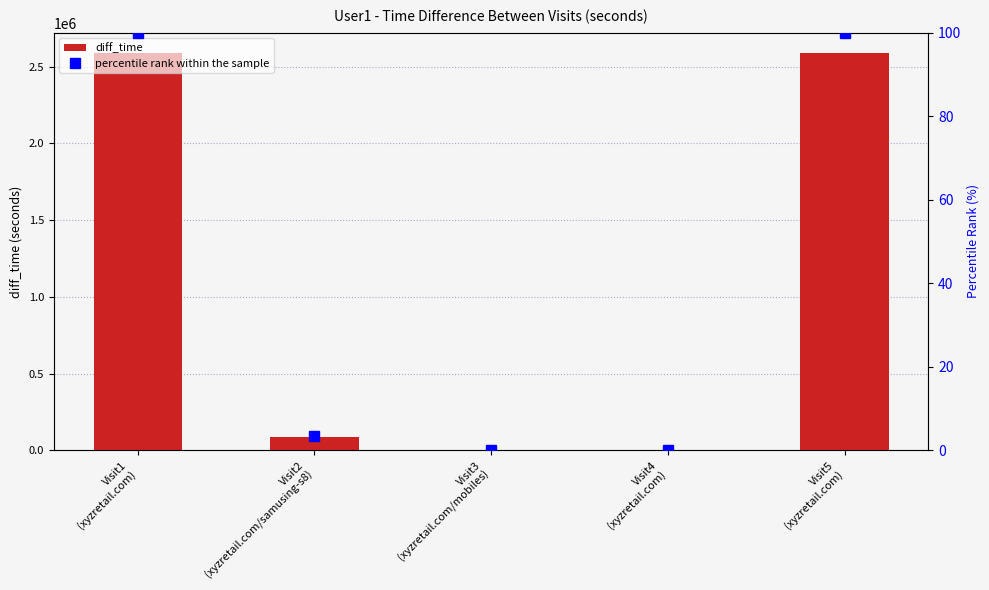

Where is percentile rank within the sample nearest to the value 50?

Visit2
(xyzretail.com/samusing-s8)